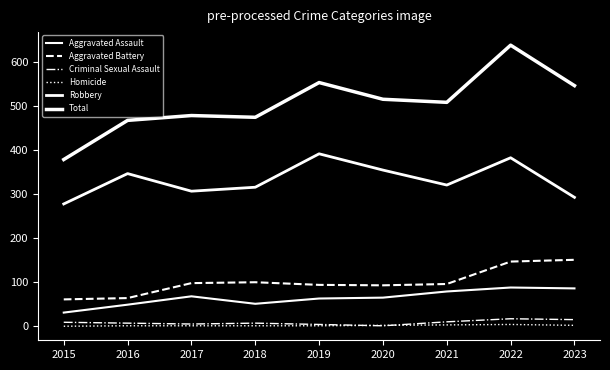

What is the maximum value shown in the chart?

639